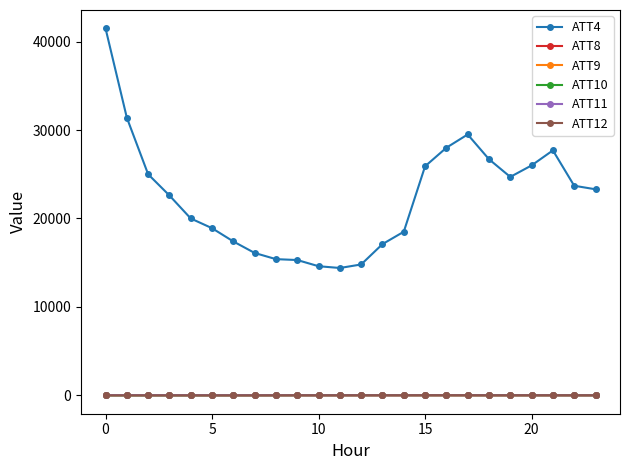

True or false: ATT4 and ATT12 intersect in this chart.

False